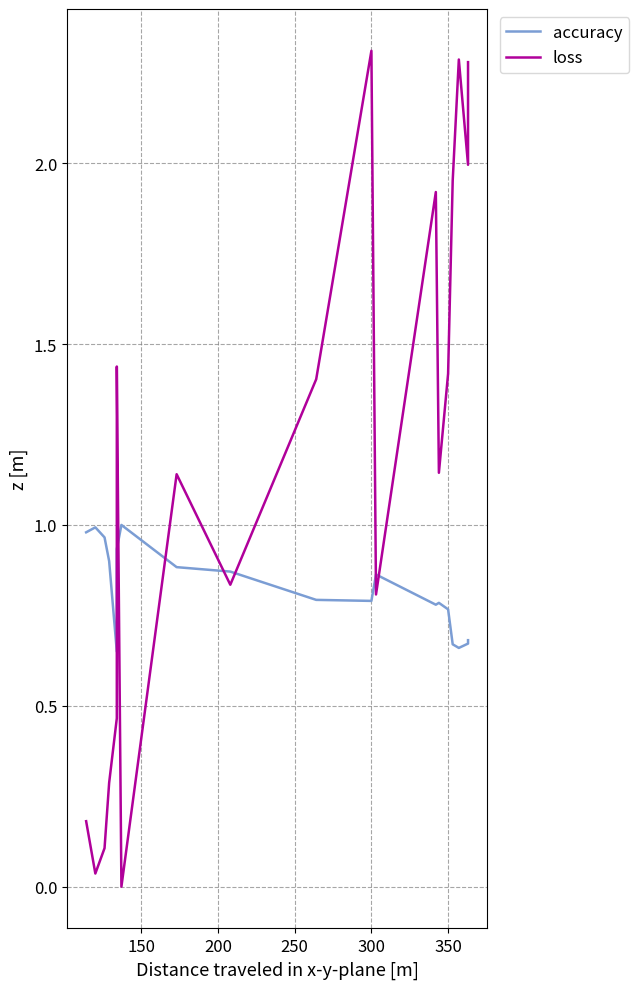

How many intersections are there between loss and accuracy?

7